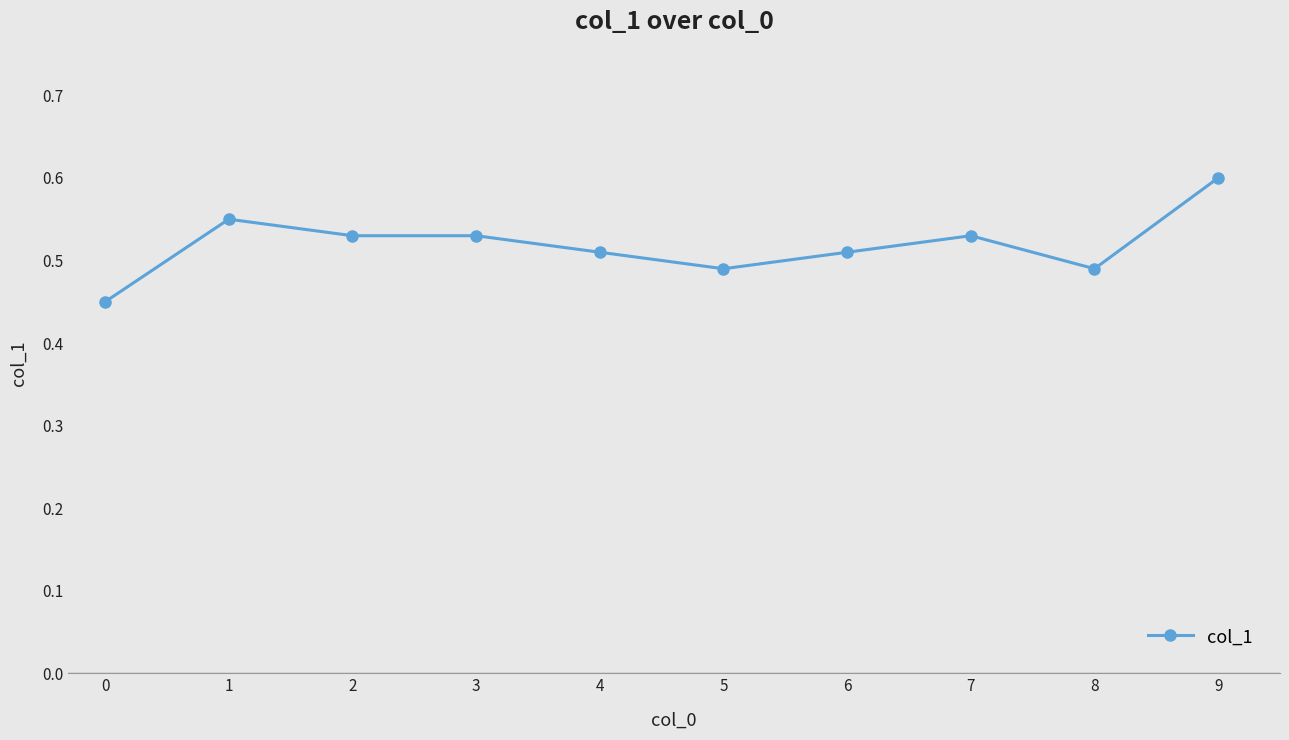

True or false: the data shows 0.9 at 1.

False